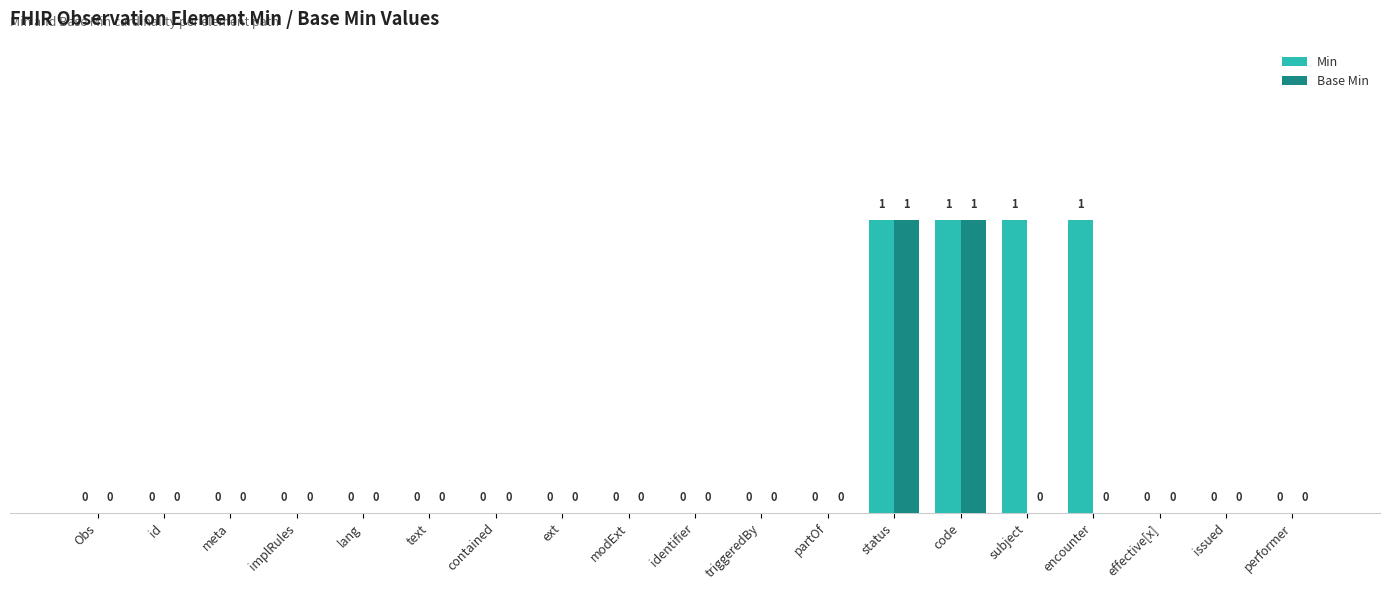

Is it true that Min equals 0 at contained?

True